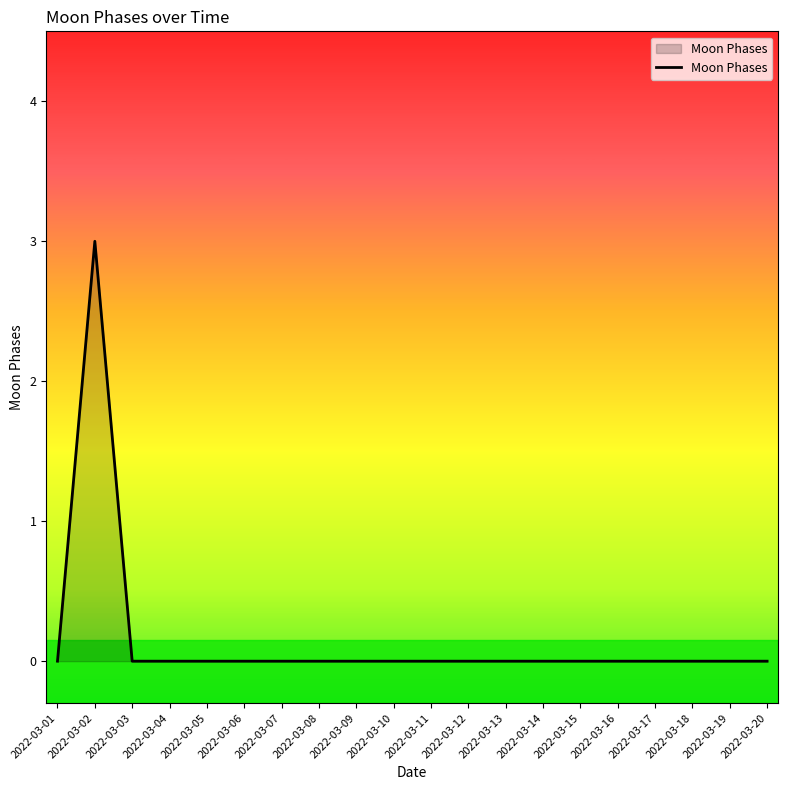

The chart shows a value of 0 at 2022-03-17. True or false?

True